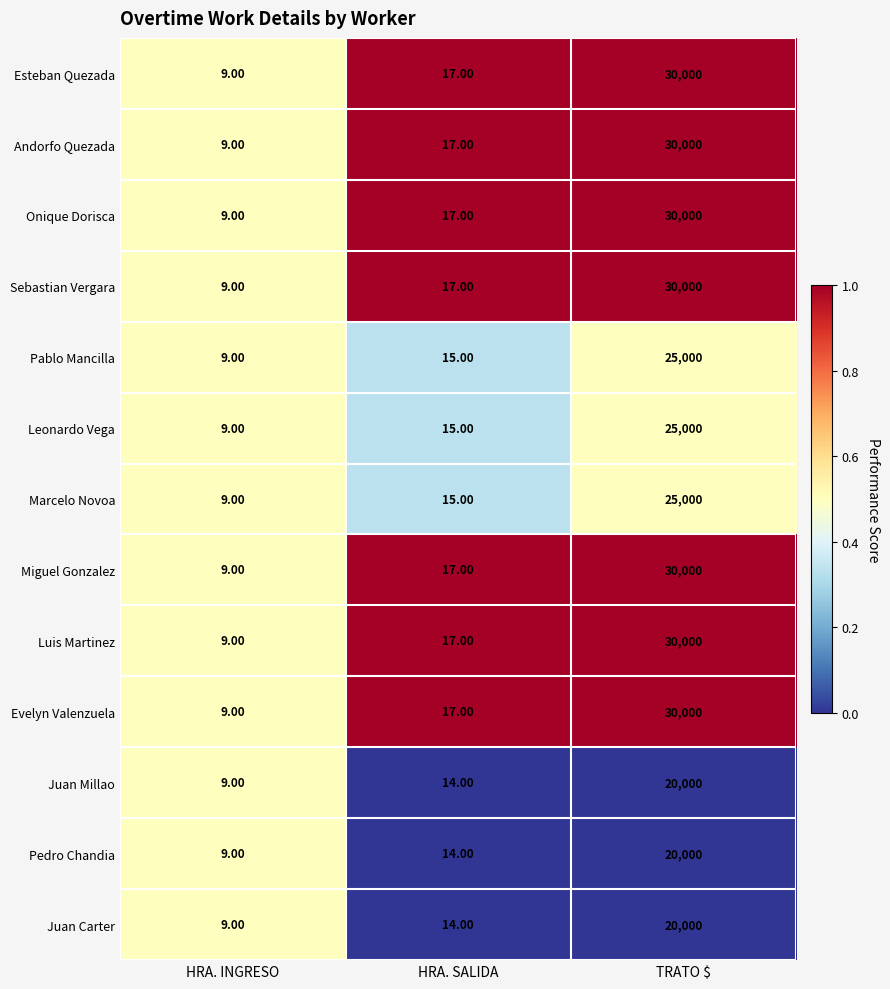

Count the number of categories in the chart.

3